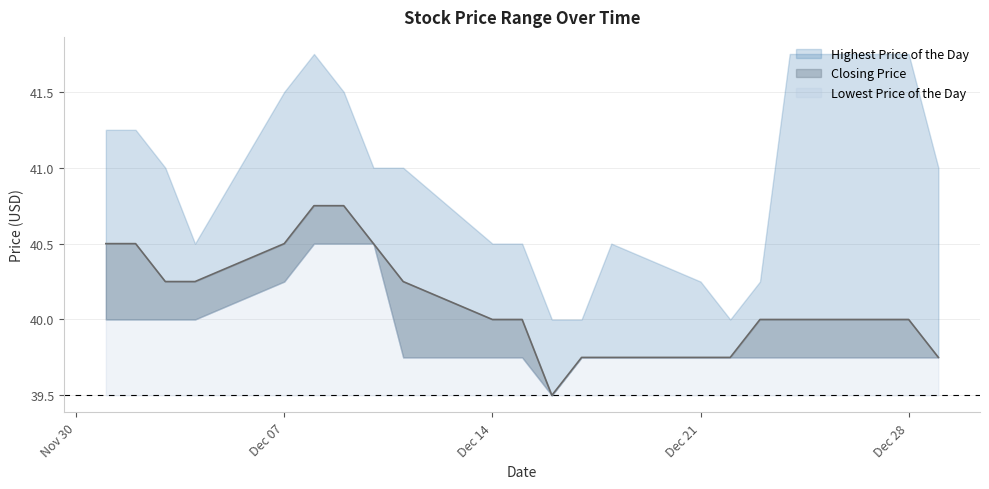

List the labels in order of Highest Price of the Day value, smallest first.

20151216, 20151217, 20151222, 20151221, 20151223, 20151204, 20151214, 20151215, 20151218, 20151203, 20151210, 20151211, 20151229, 20151201, 20151202, 20151207, 20151209, 20151208, 20151224, 20151228